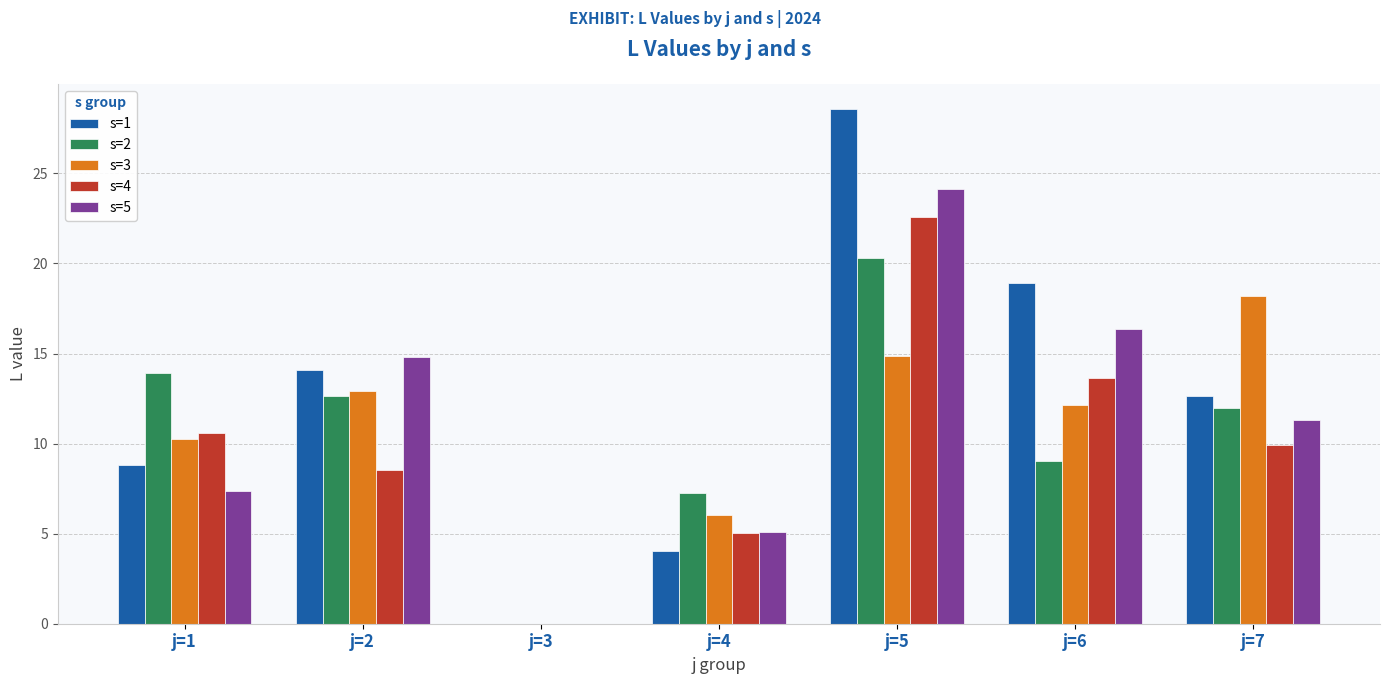

What is the maximum value shown in the chart?

28.6